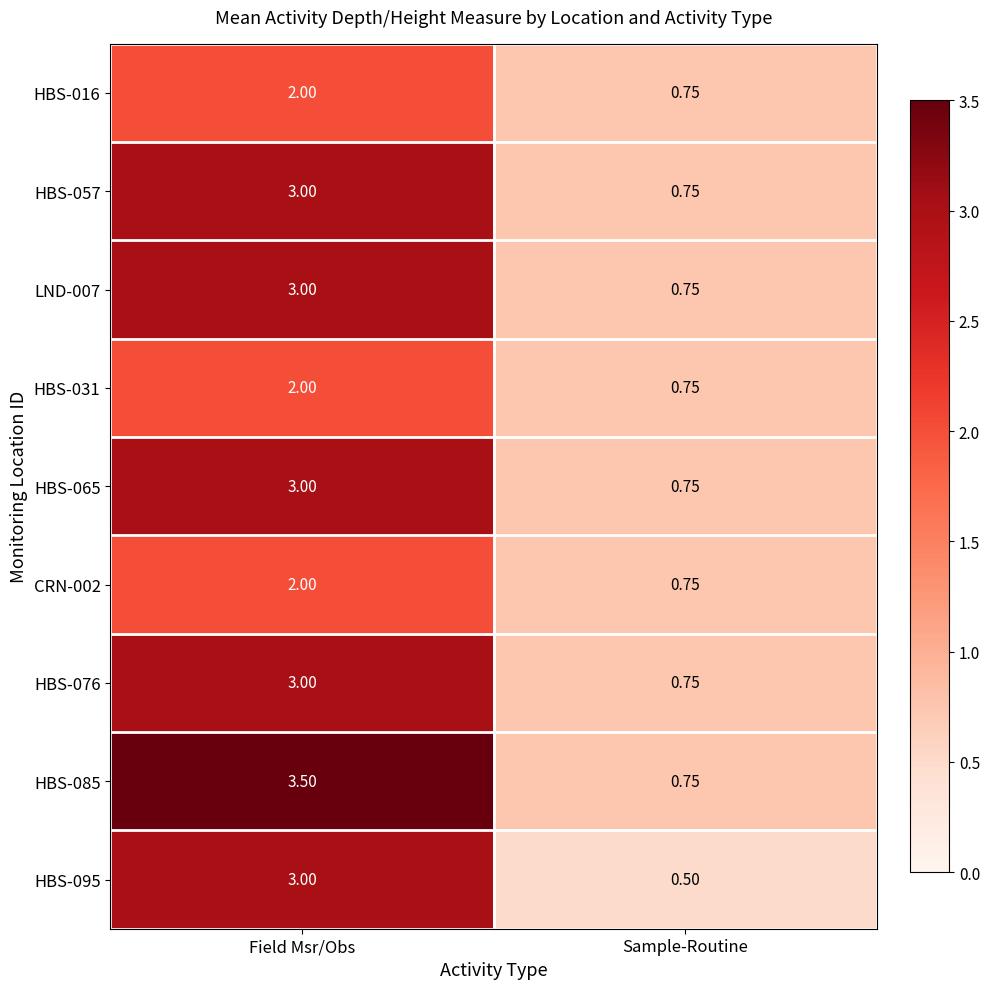

At which label does HBS-085 reach its peak?

Field Msr/Obs